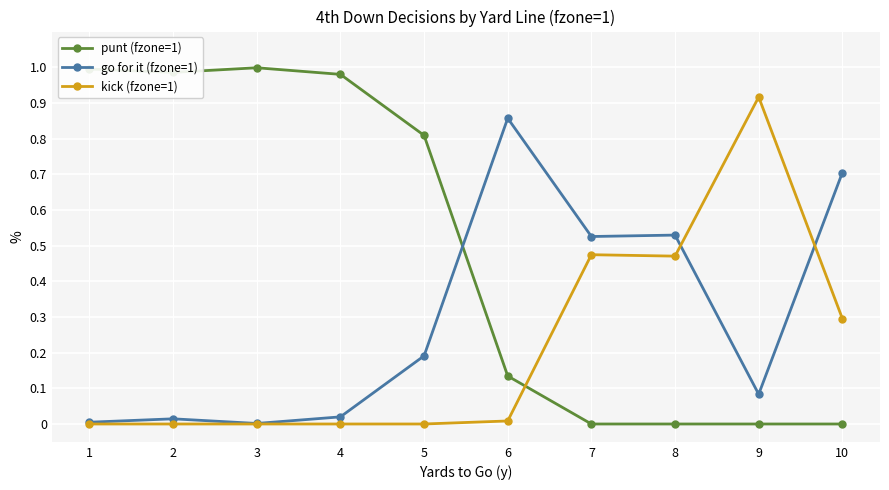

Rank the series by their maximum value, from highest to lowest.

punt (fzone=1), kick (fzone=1), go for it (fzone=1)